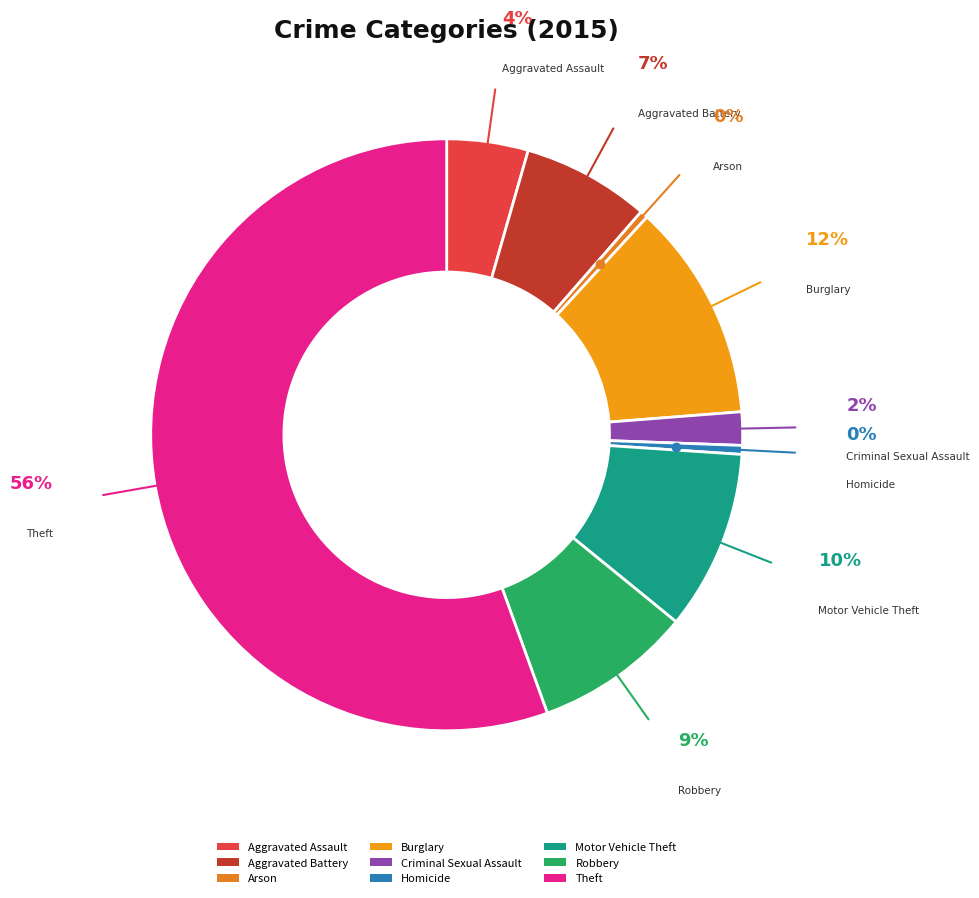

Is Theft the majority of the pie?

Yes